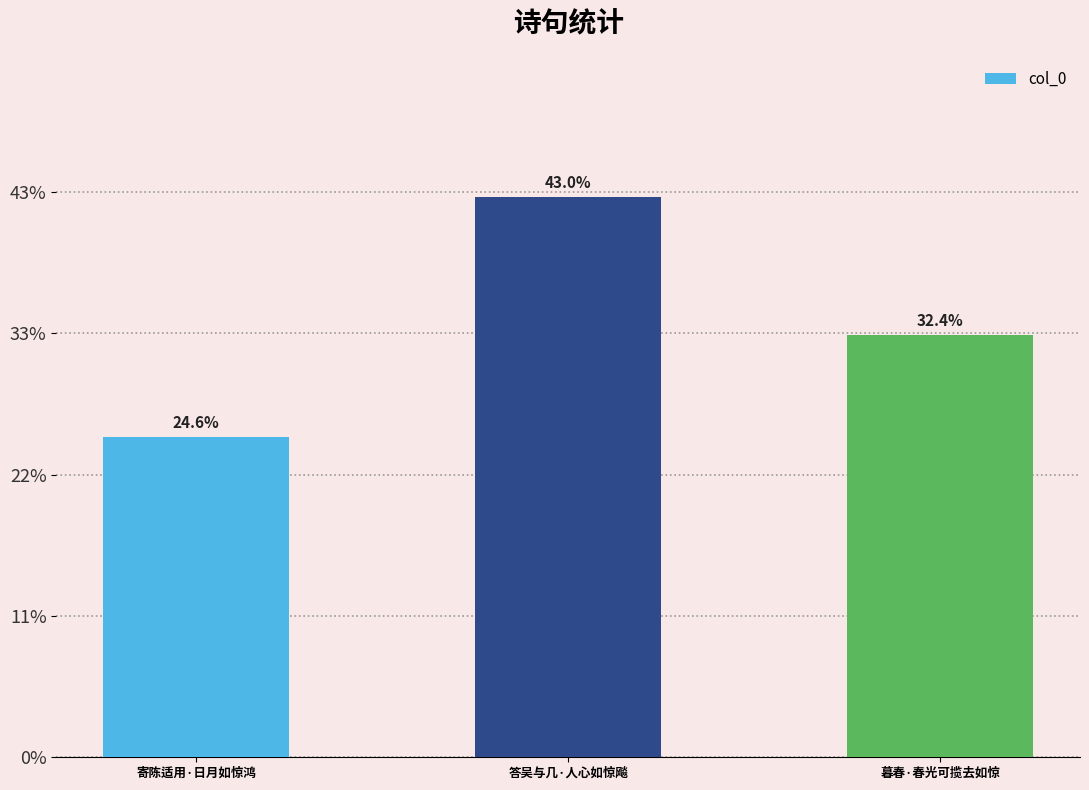

Are the bars horizontal?

No